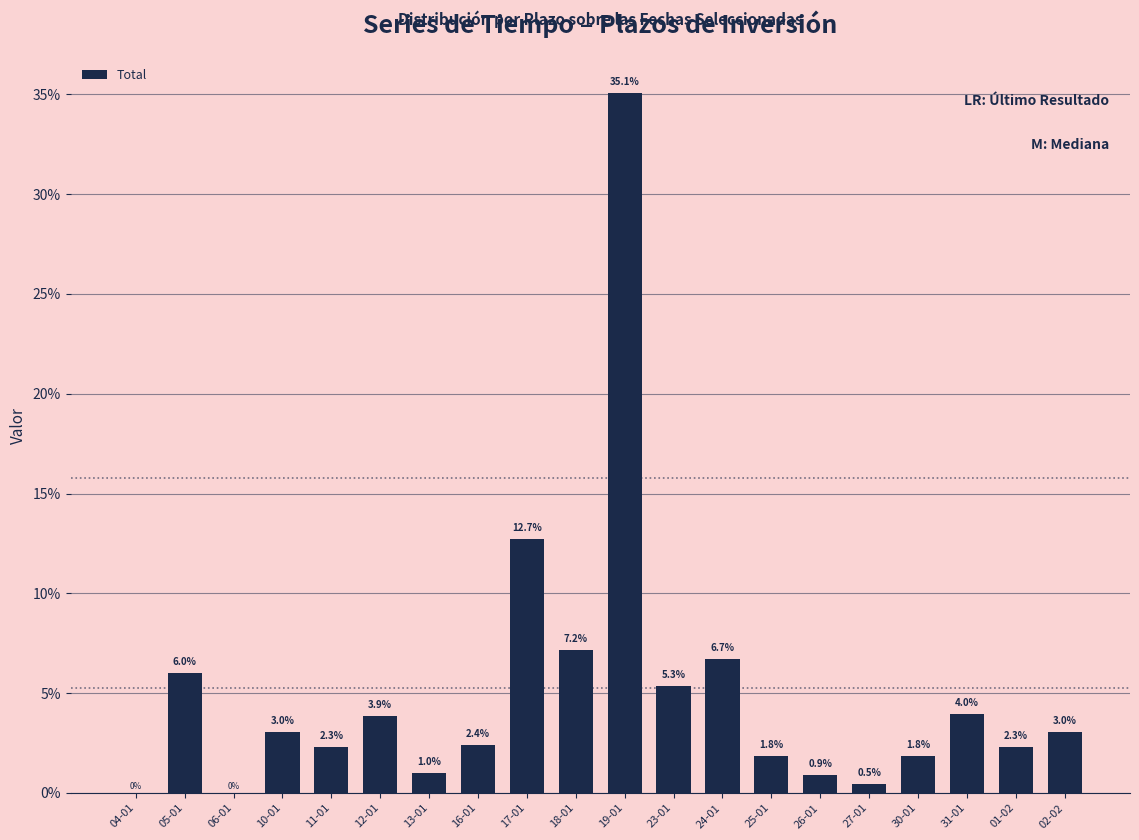

What is the ratio of the value at 25-01 to the value at 23-01?

0.3